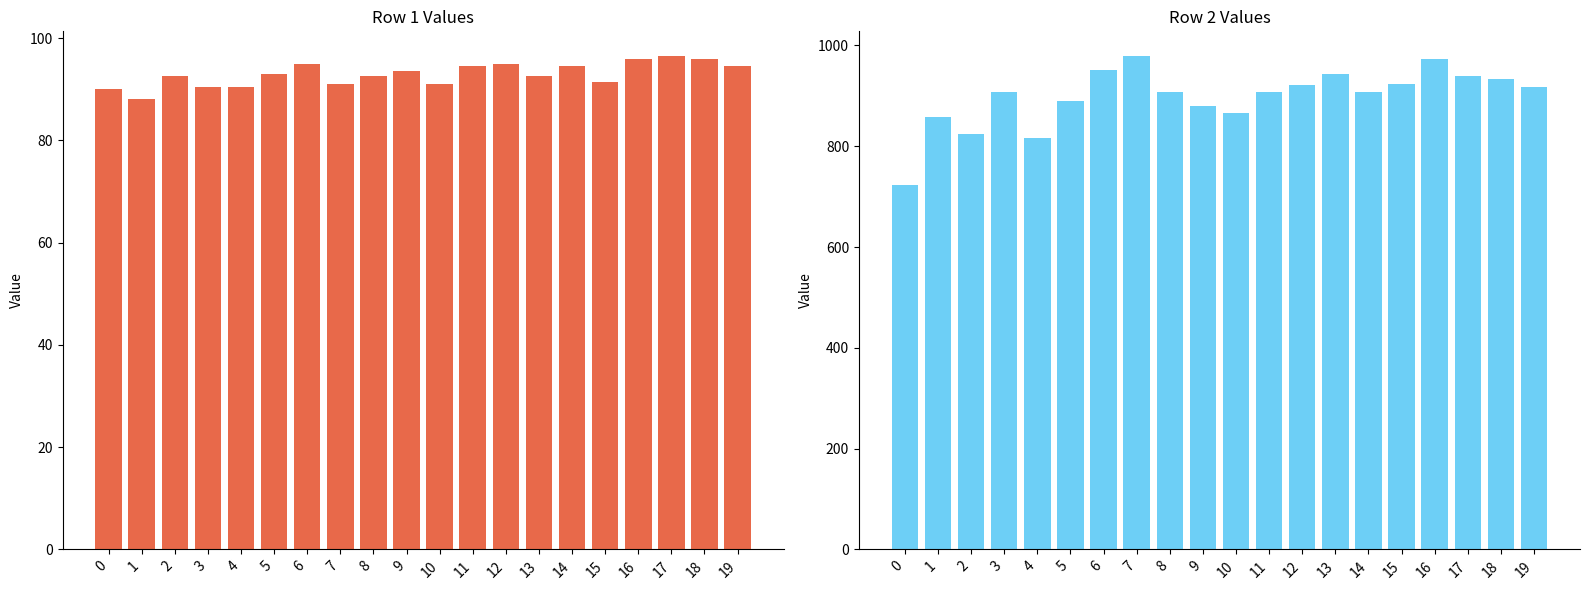

What is the difference between the maximum and second lowest values in the row1 series?

6.5